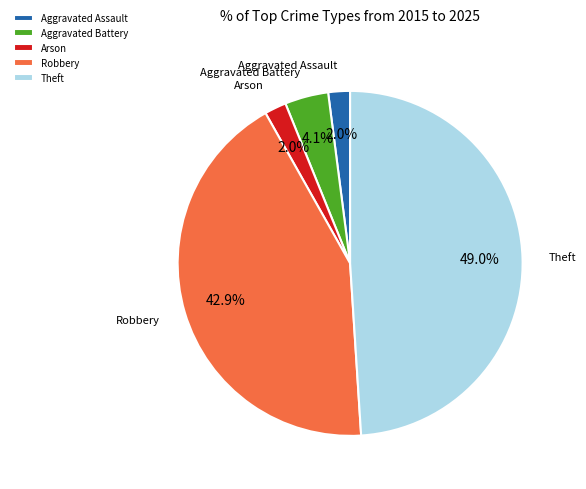

Is there a majority slice in this chart?

No